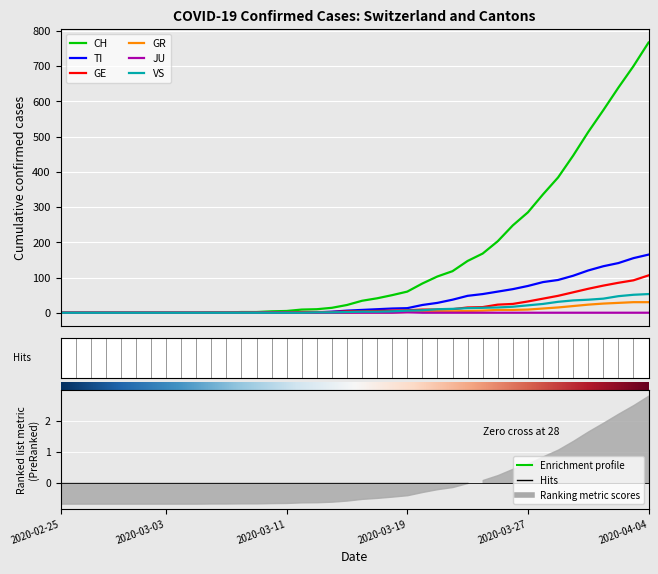

True or false: CH has a value of 0 at GE.

True